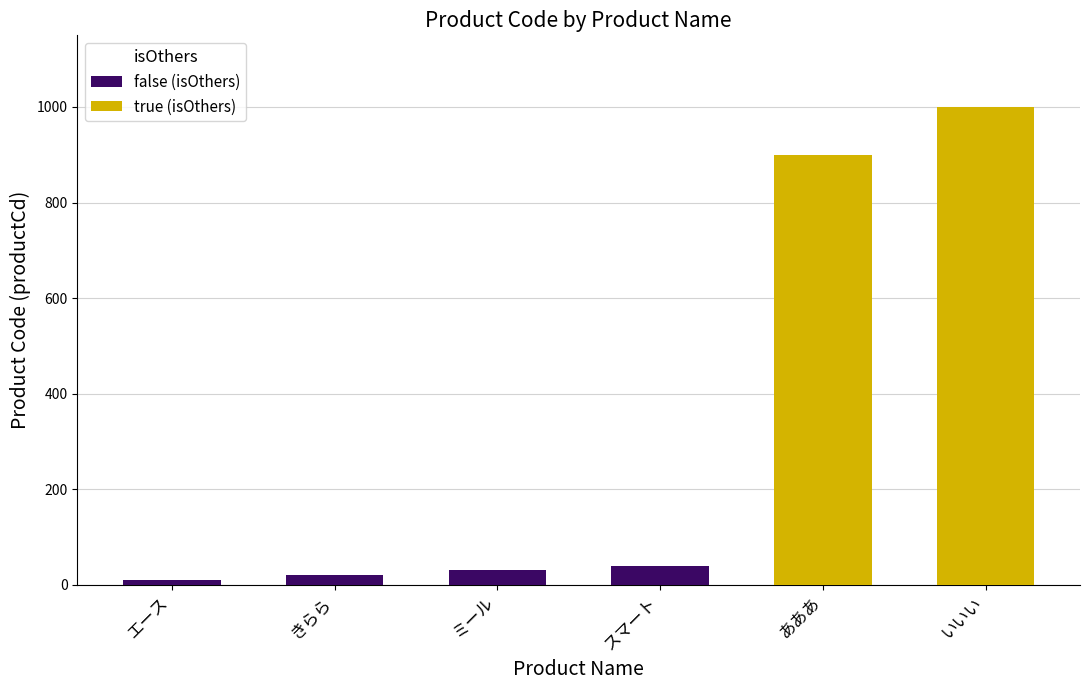

What is the maximum value for false (isOthers)?

40